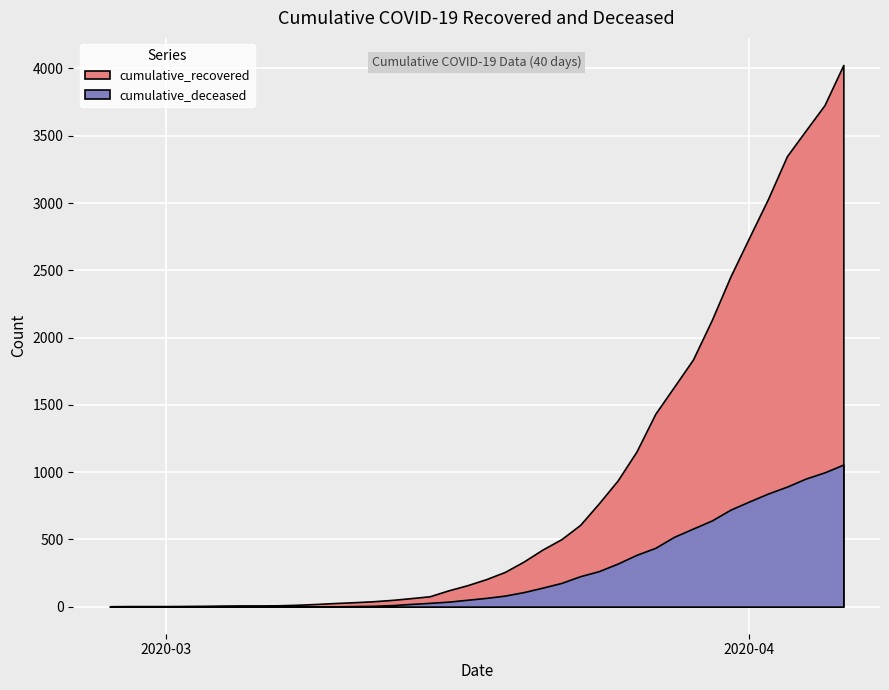

Rank the series by their average value, from lowest to highest.

cumulative_deceased, cumulative_recovered